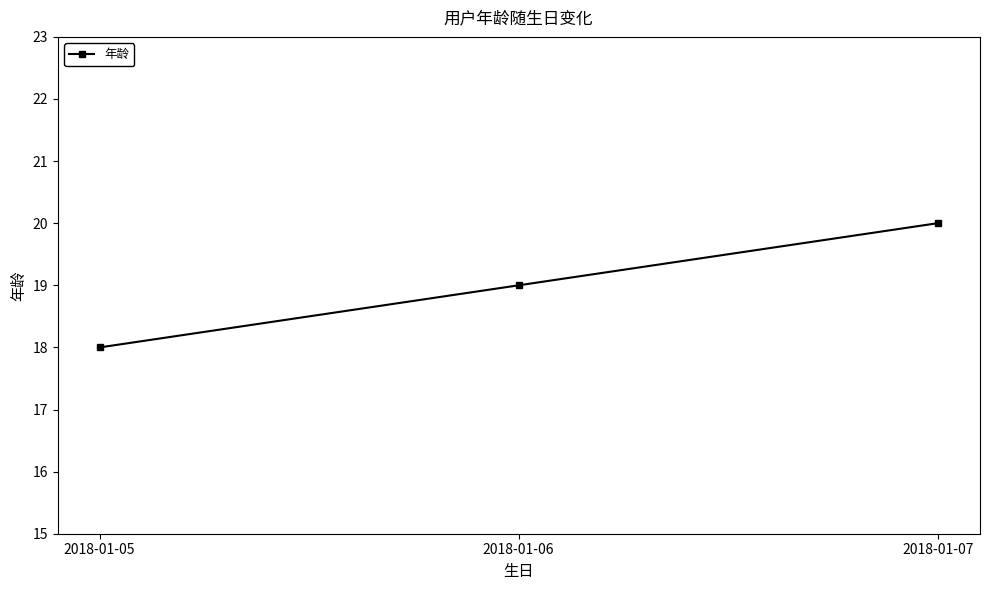

How many values are below 19?

1